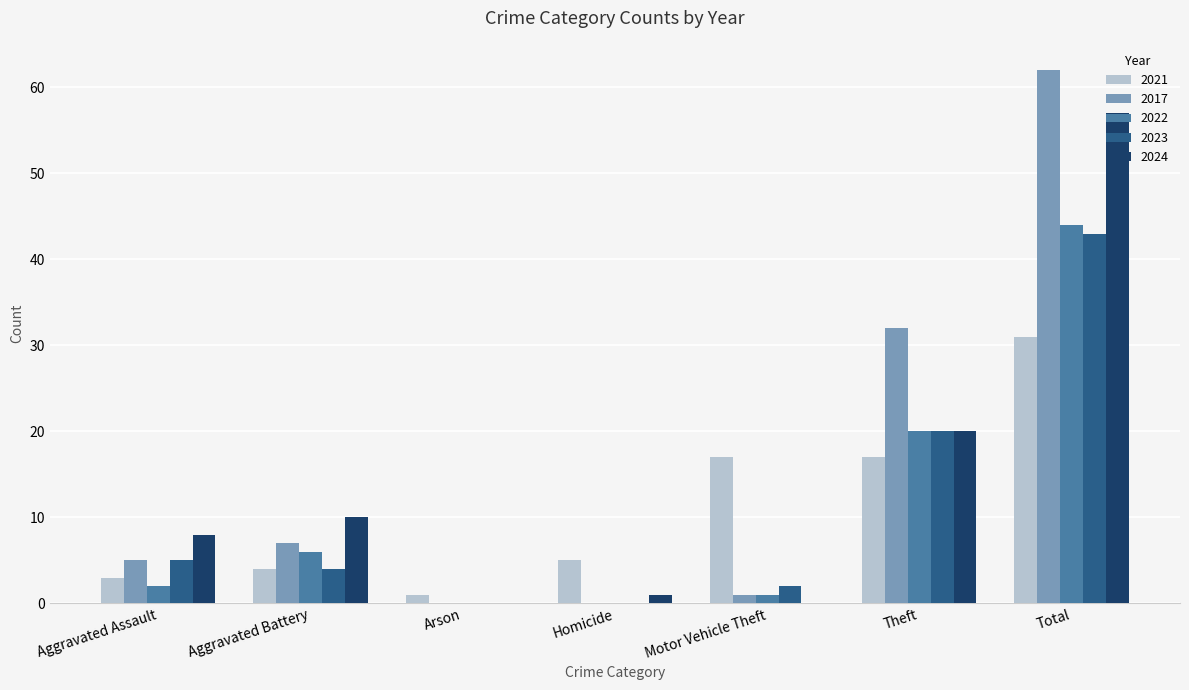

What is the sum of all 2021 values?

78